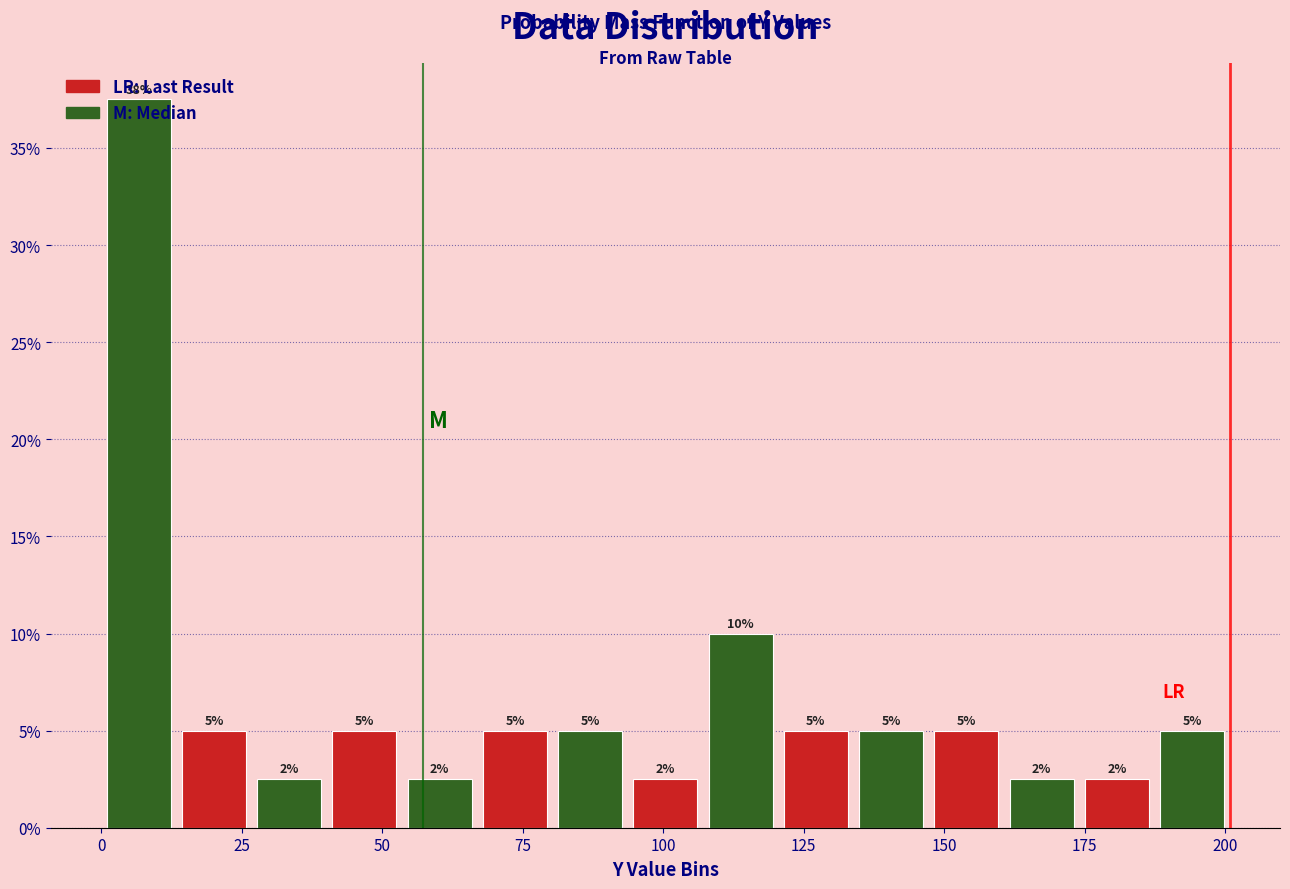

Around what value on the x-axis is the tallest bar? Give the approximate position of its centre, as read against the axis.

5